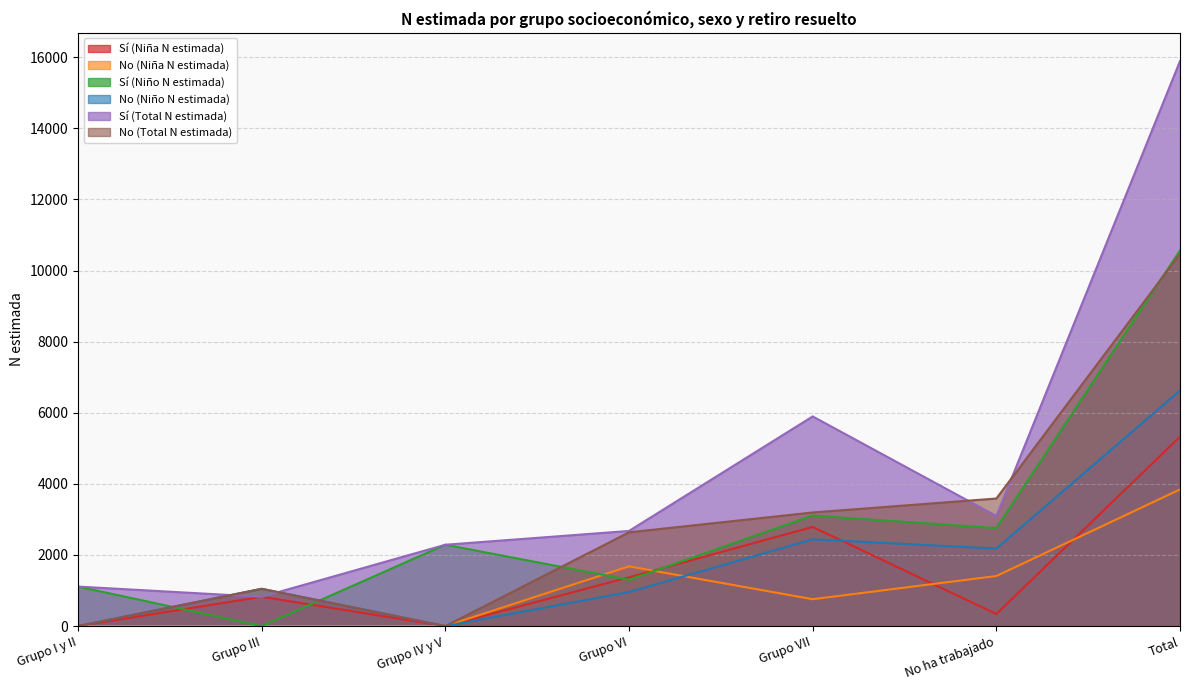

What is the label of the 7th point from the left?

Total